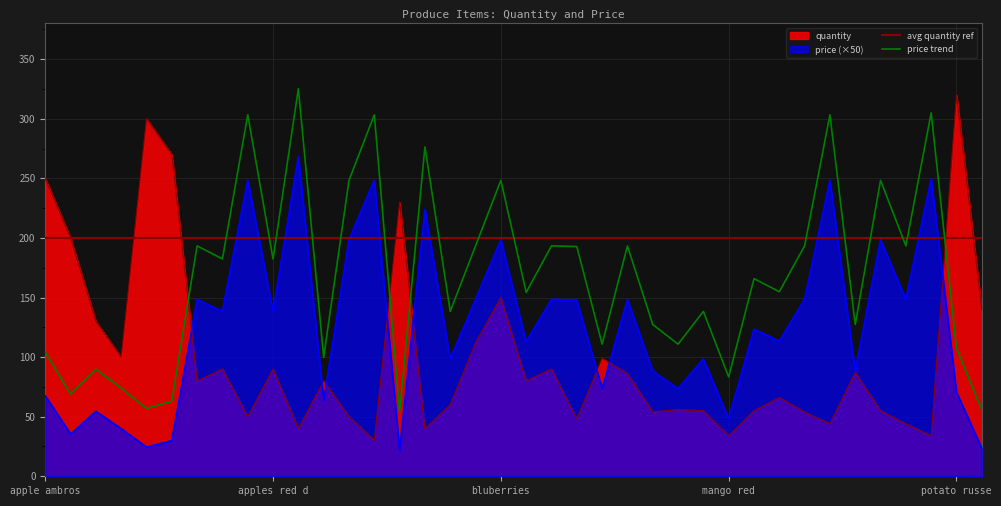

What is the difference between the second highest and minimum values in the price series?

228.0